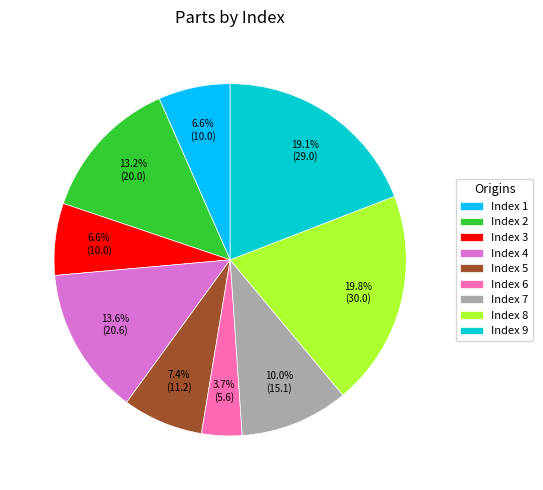

What is the largest slice in the pie chart?

Index 8